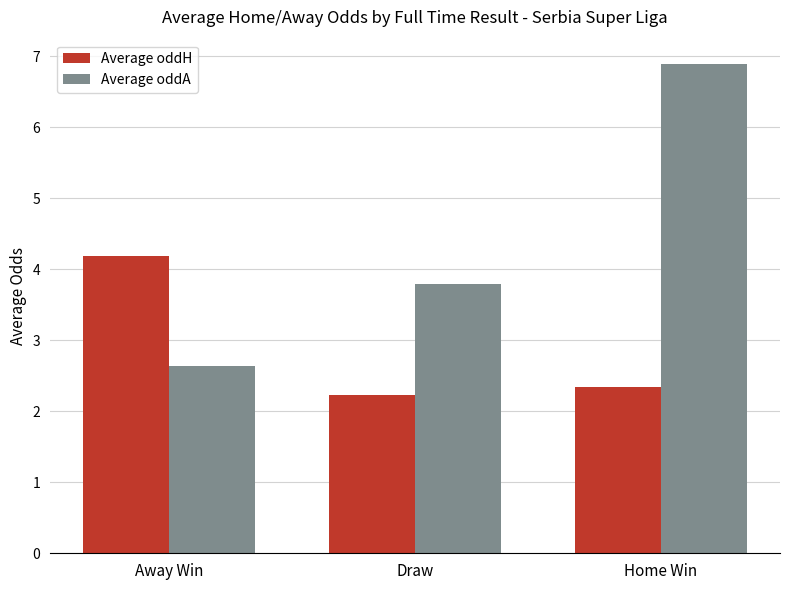

What position from the left is Away Win?

1